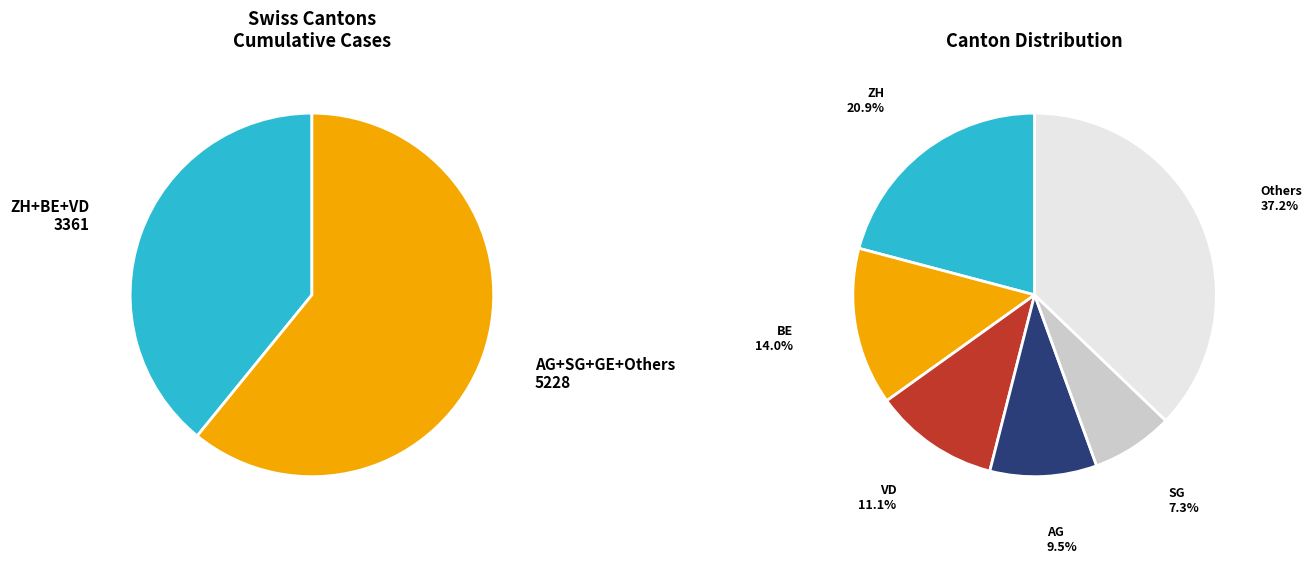

What percentage do OW and NE together represent?

21.3%